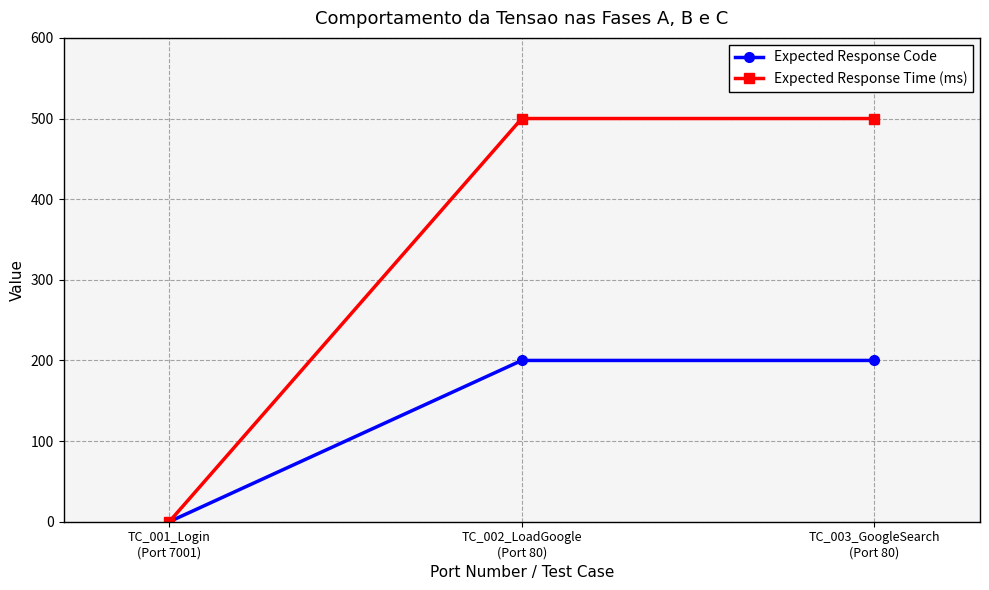

What is the label of the 1st point from the right?

TC_003_GoogleSearch
(Port 80)